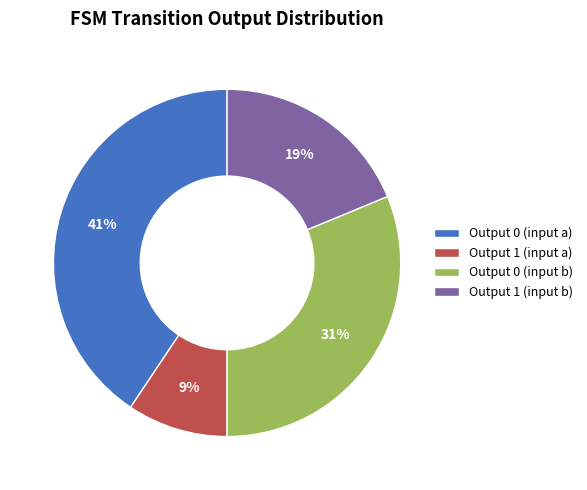

How many segments does this pie chart have?

4